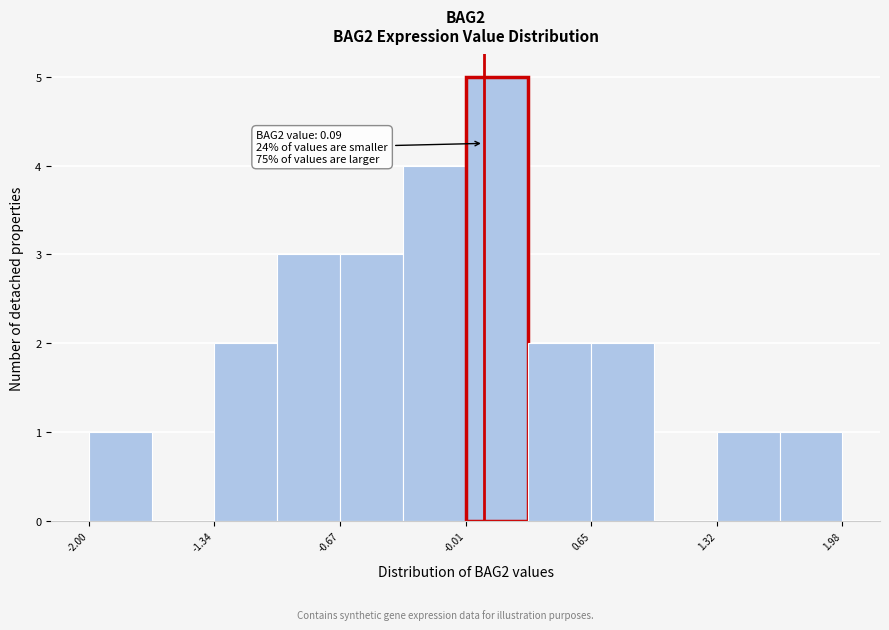

Read against the x-axis, roughly where is the centre of the tallest bar?

0.2